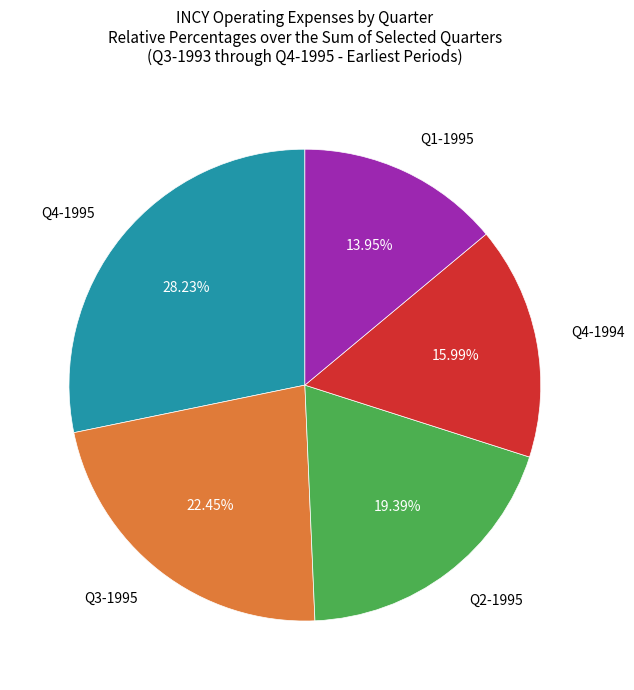

Is there a majority slice in this chart?

No